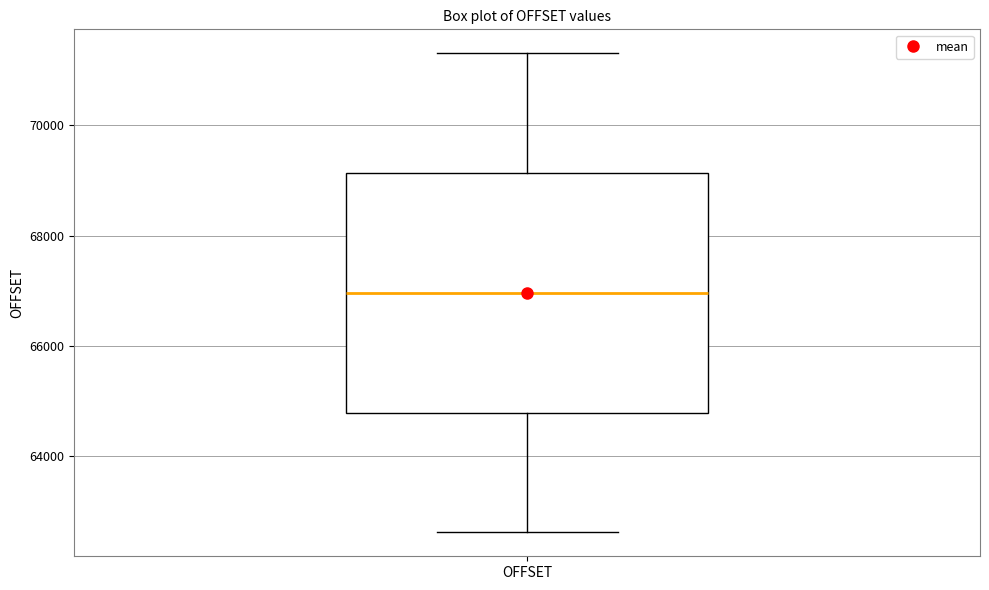

Where does the median line of the box for OFFSET sit on the y-axis? The values are not printed on the chart, so give them approximately, as read against the axis.

67000